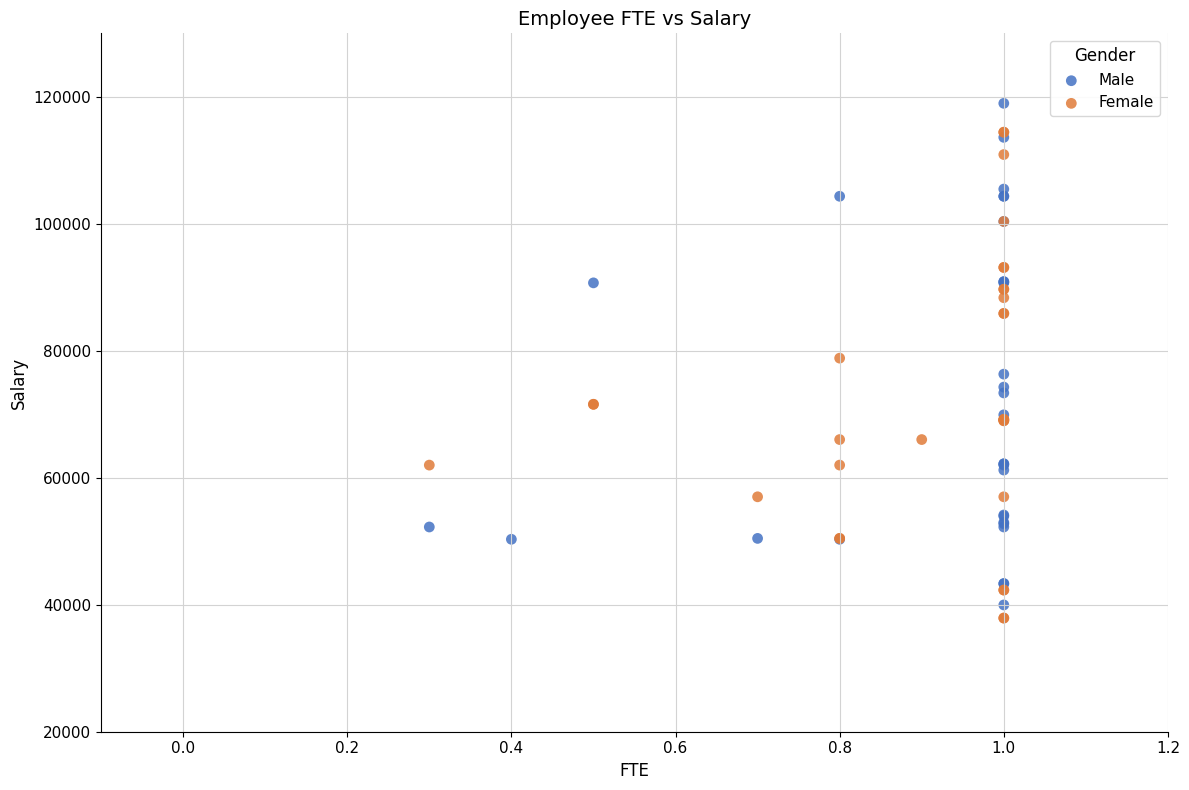

Which series contains the highest Y value?

Male